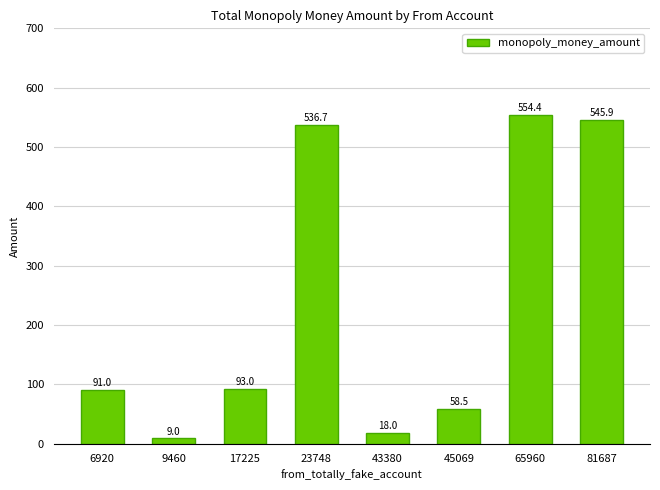

Approximately how many times larger is the value at 9460 compared to 6920?

0.1